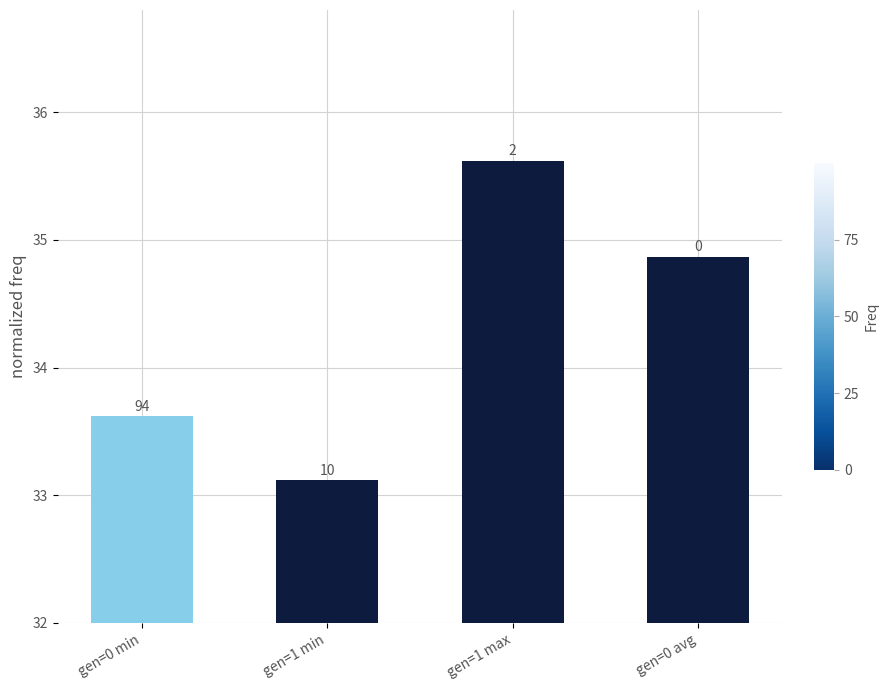

Are the bars horizontal?

No